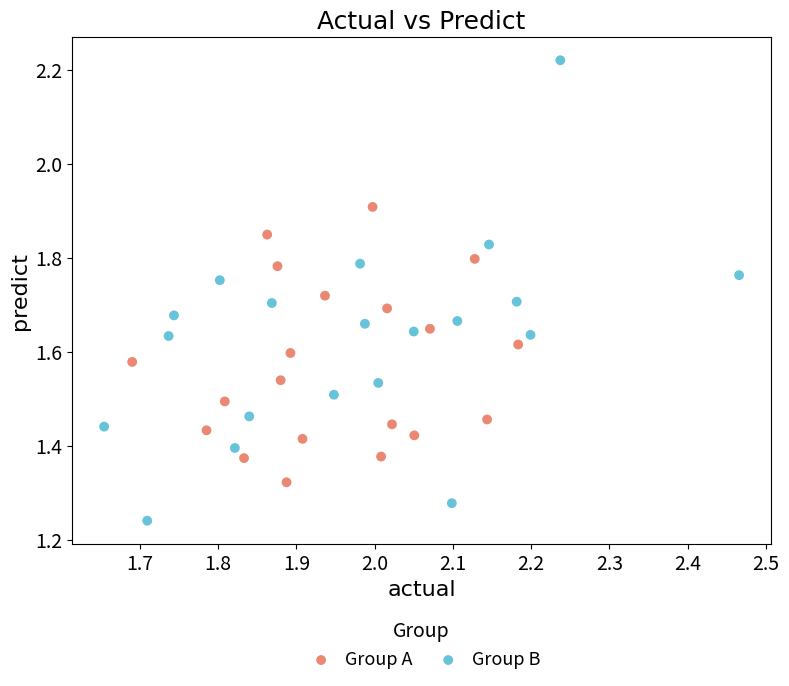

Which series reaches the minimum Y coordinate?

Group B